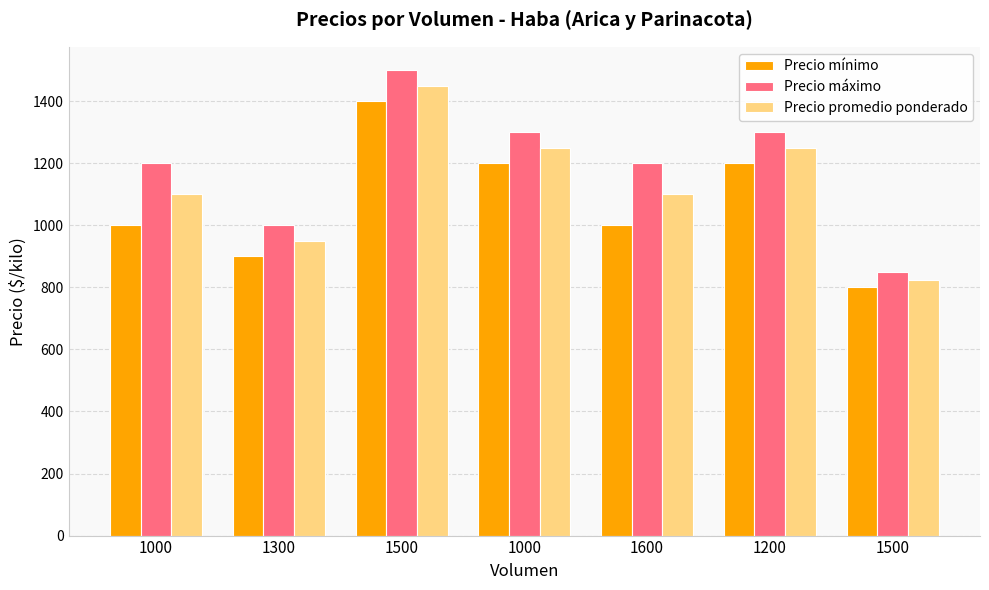

What value does the Precio mínimo series have at 1500, to the nearest 50?

1400